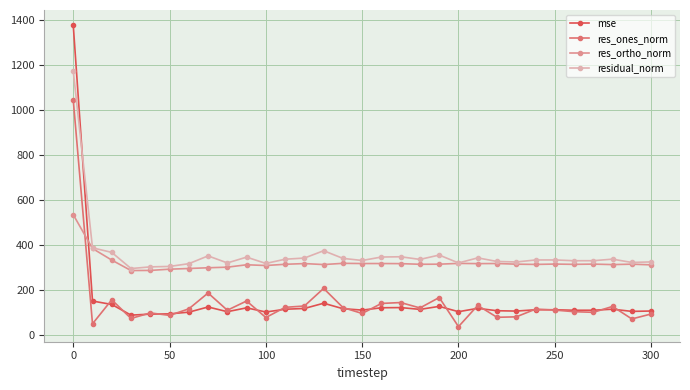

What is the difference between the maximum and minimum values in the res_ortho_norm series?

249.0